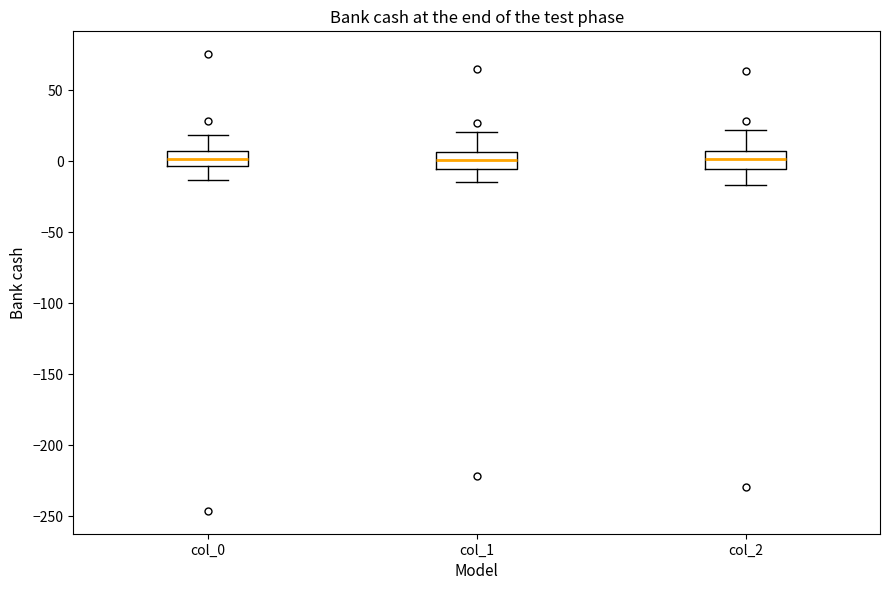

Reading left to right, read every box against the y-axis: the position of its median line, the range the box covers, and the ends of its whiskers. The values are not printed on the chart, so give them approximately, as read against the axis.

col_0: median 0, box -5 to 5, whiskers -15 to 20
col_1: median 0, box -5 to 5, whiskers -15 to 20
col_2: median 0, box -5 to 5, whiskers -15 to 20